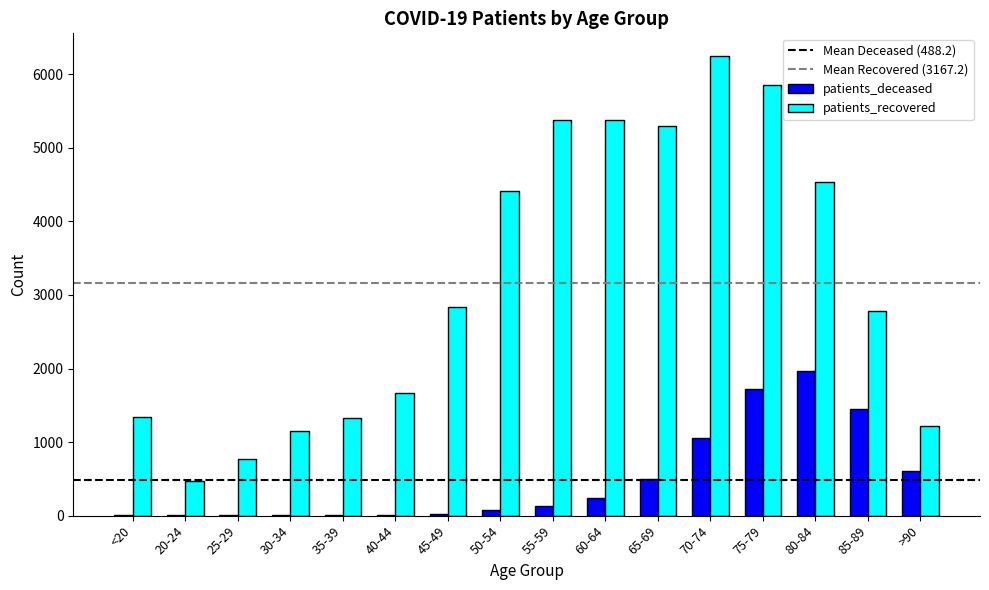

Which category has the highest value across all series?

70-74